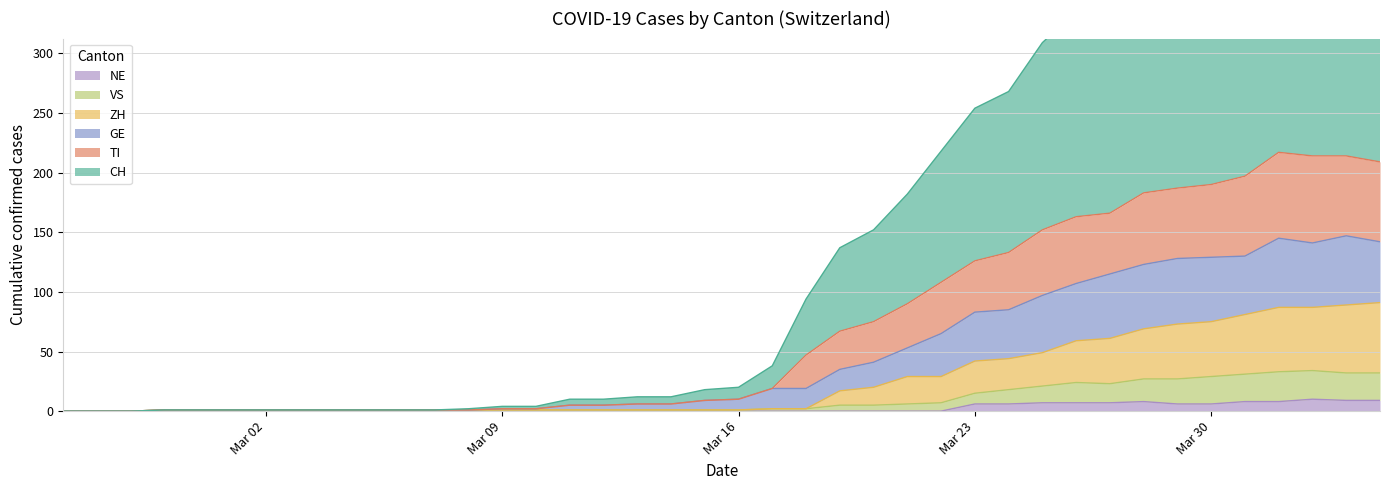

At which label does GE first exceed 10?

2020-03-17